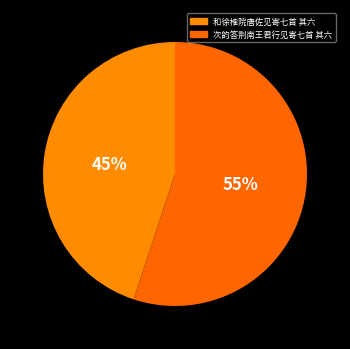

What is the smallest slice in the pie chart?

和徐榷院唐佐见寄七首 其六